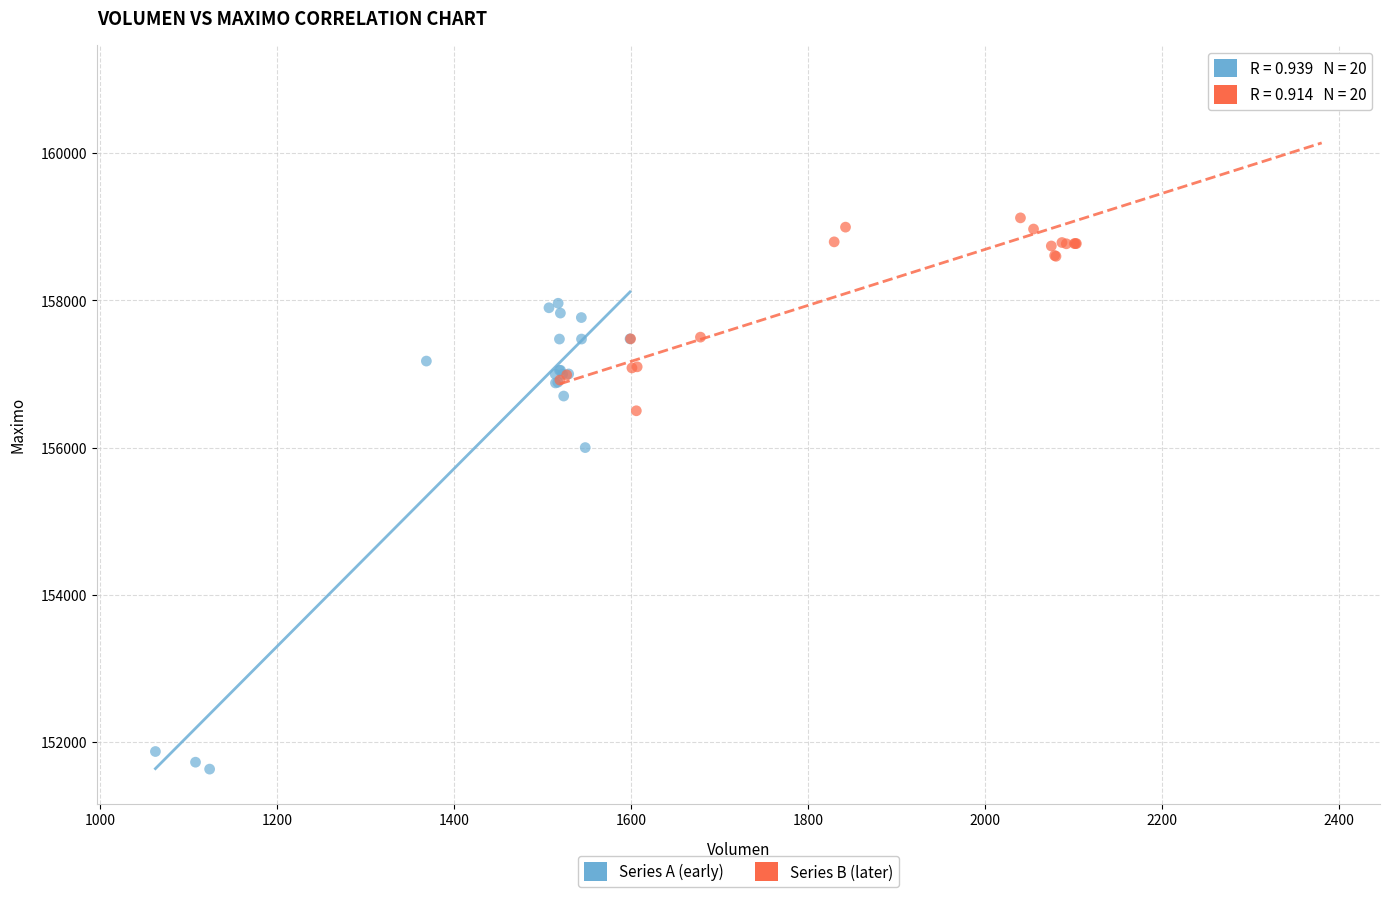

What are all the series names shown in the legend?

Series A (early), Series B (later)